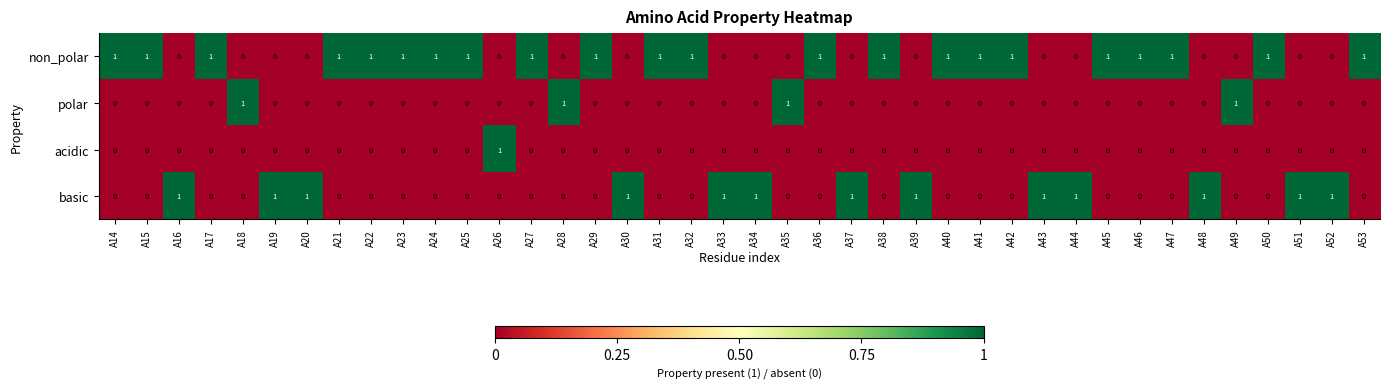

The polar series shows -1 at A48. True or false?

False